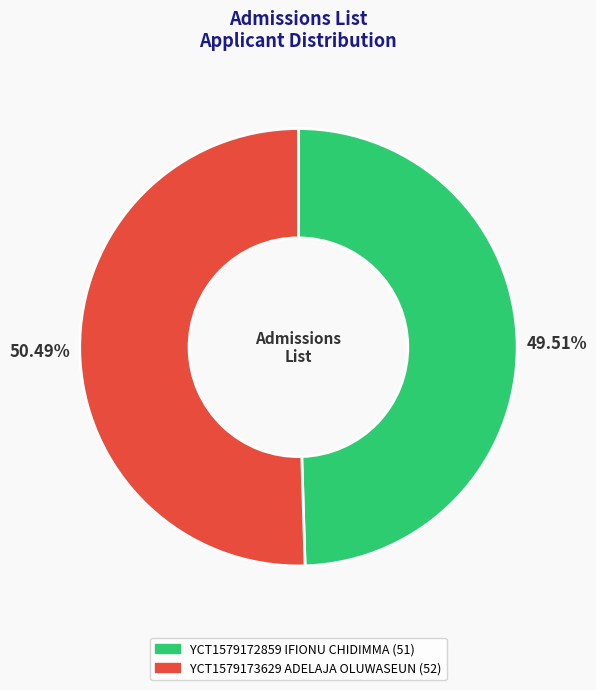

Between YCT1579173629 ADELAJA OLUWASEUN and YCT1579172859 IFIONU CHIDIMMA, which is larger?

YCT1579173629 ADELAJA OLUWASEUN